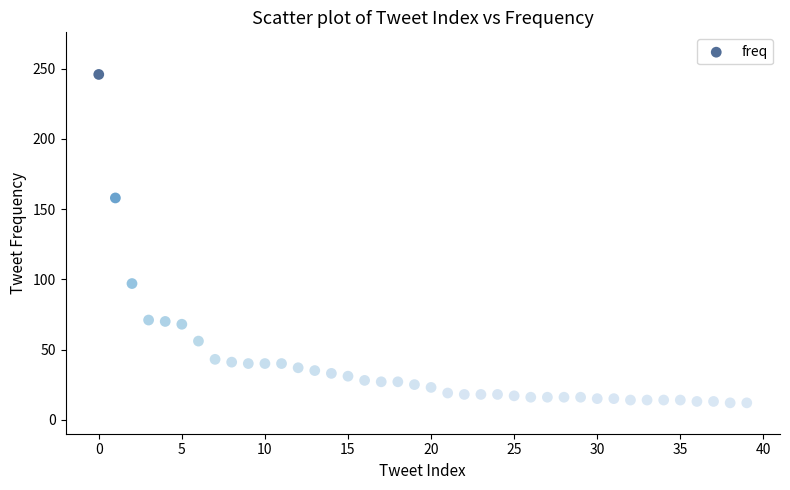

What is the range of Y values (max minus min)?

234